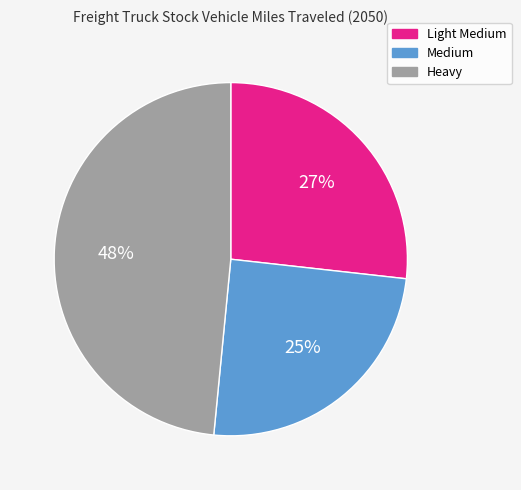

What is the ratio of the value at Light Medium to the value at Heavy?

0.6